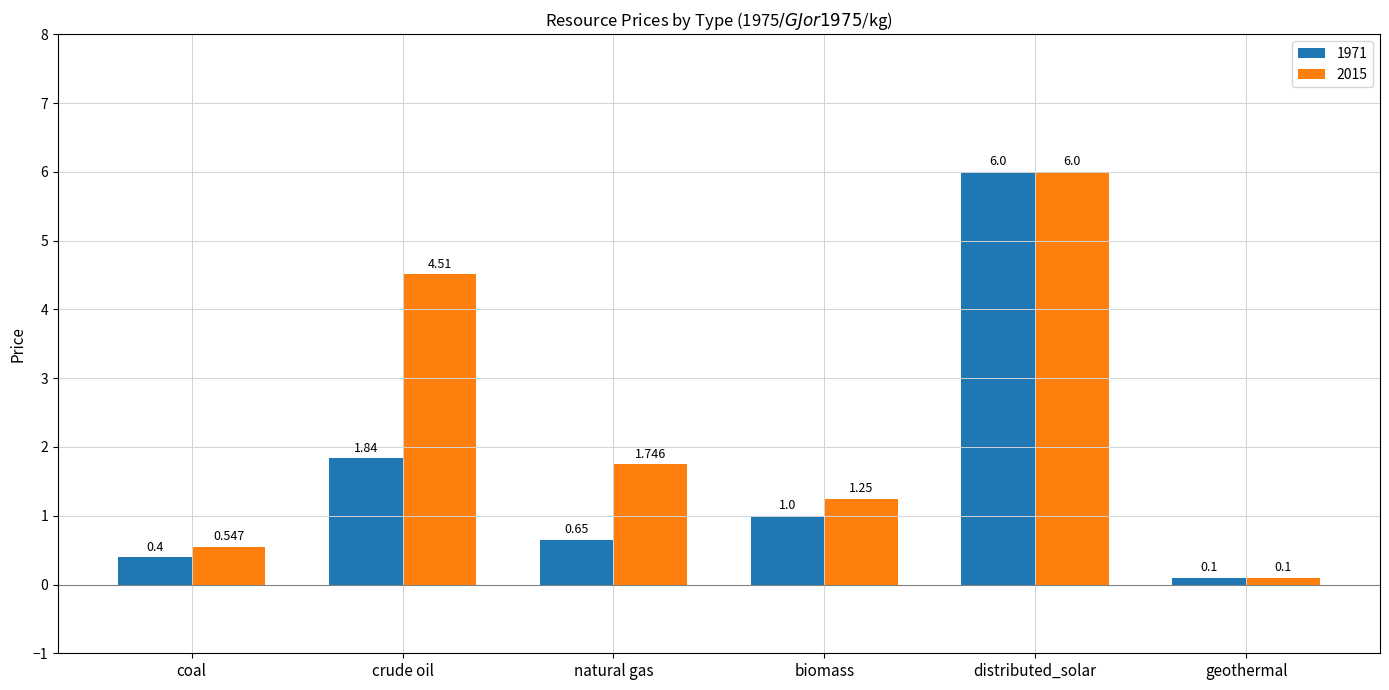

How many bars are there in each group?

2